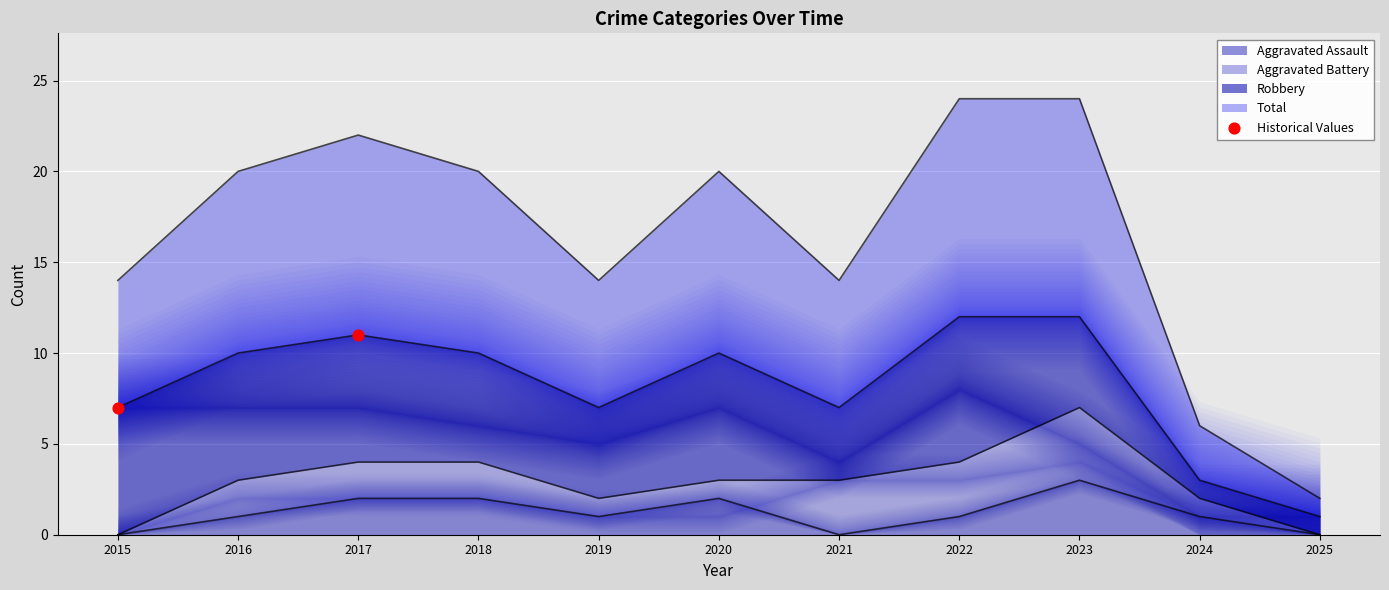

The value of Aggravated Assault at 2016 is 1. True or false?

True